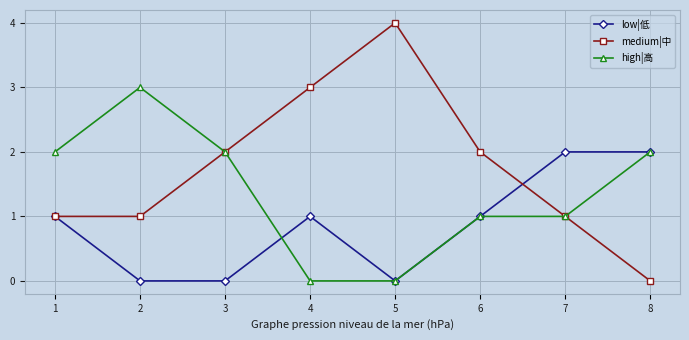

What is the value of the high|高 point at the 3rd from the left?

2